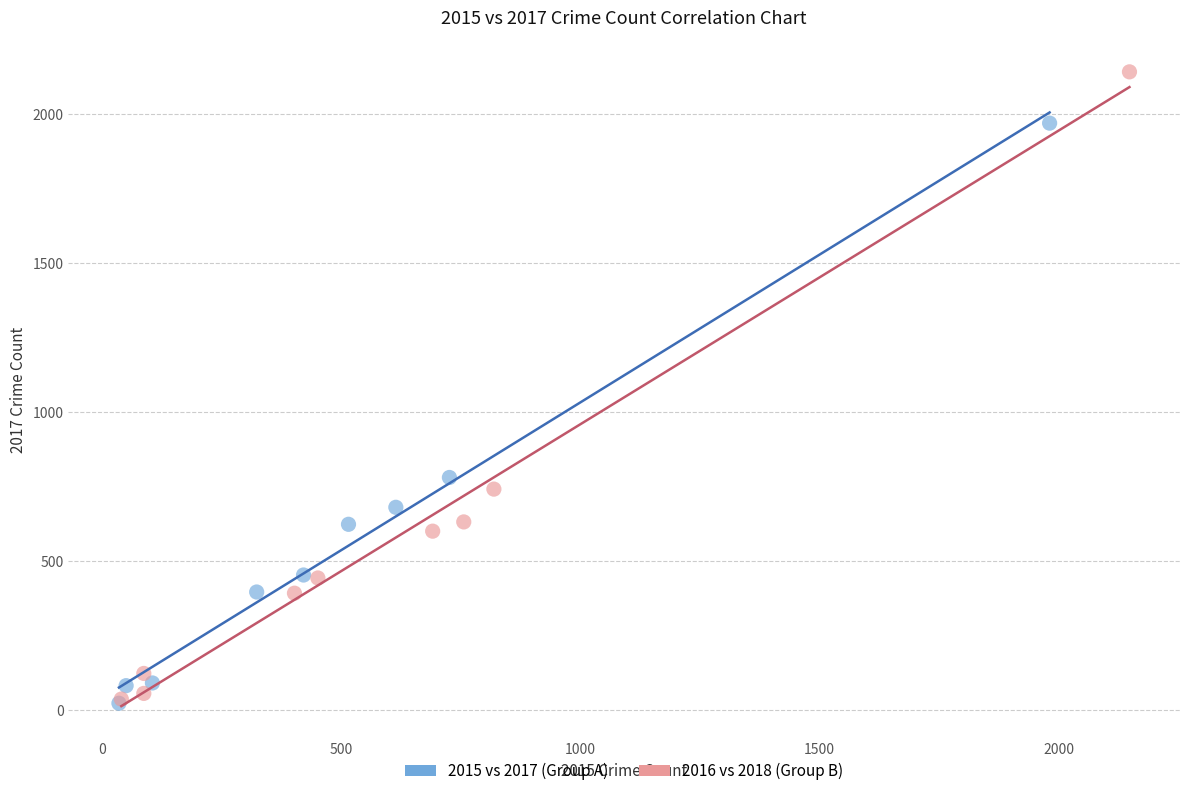

Which series has the largest Y range (max minus min)?

2016 vs 2018 (Group B)